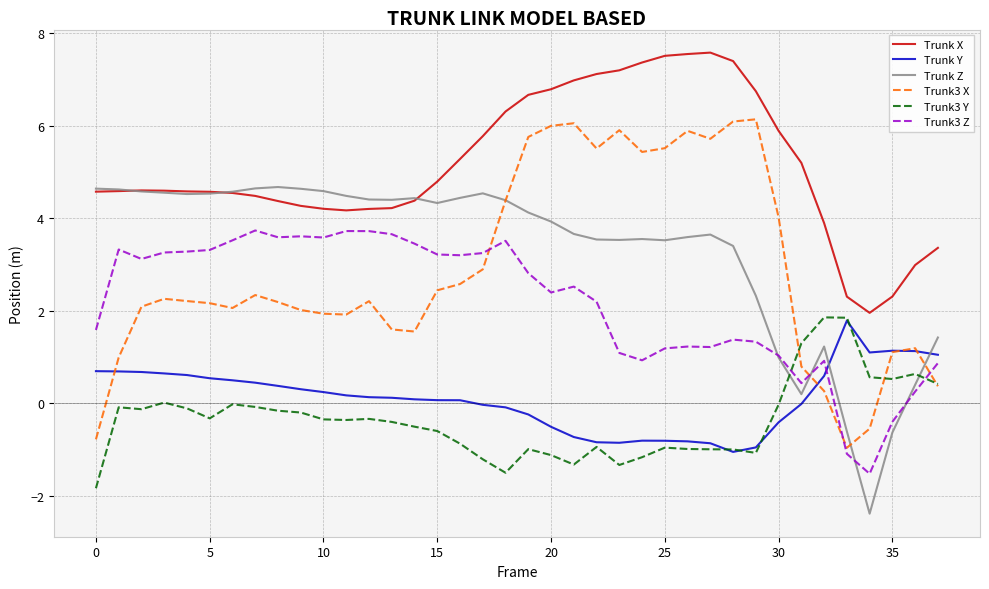

What is the greatest value displayed?

7.6